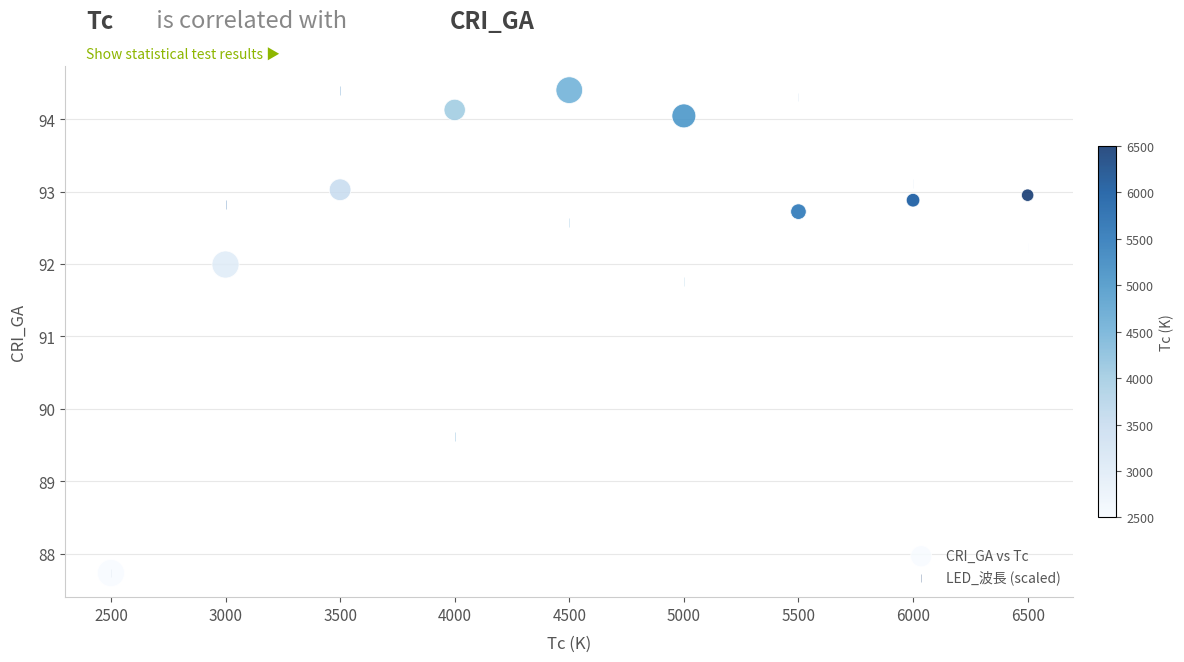

In the LED_波長 (scaled) series, what Y value is closest to 91?

91.8